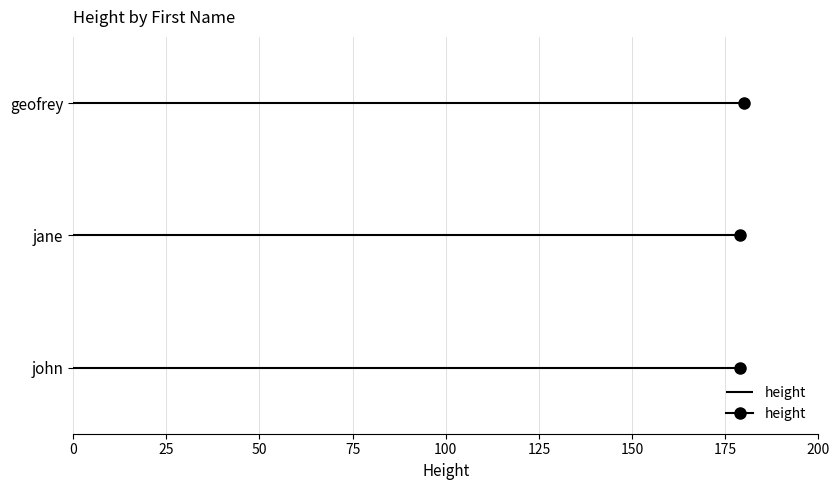

What is the maximum value shown in the chart?

180